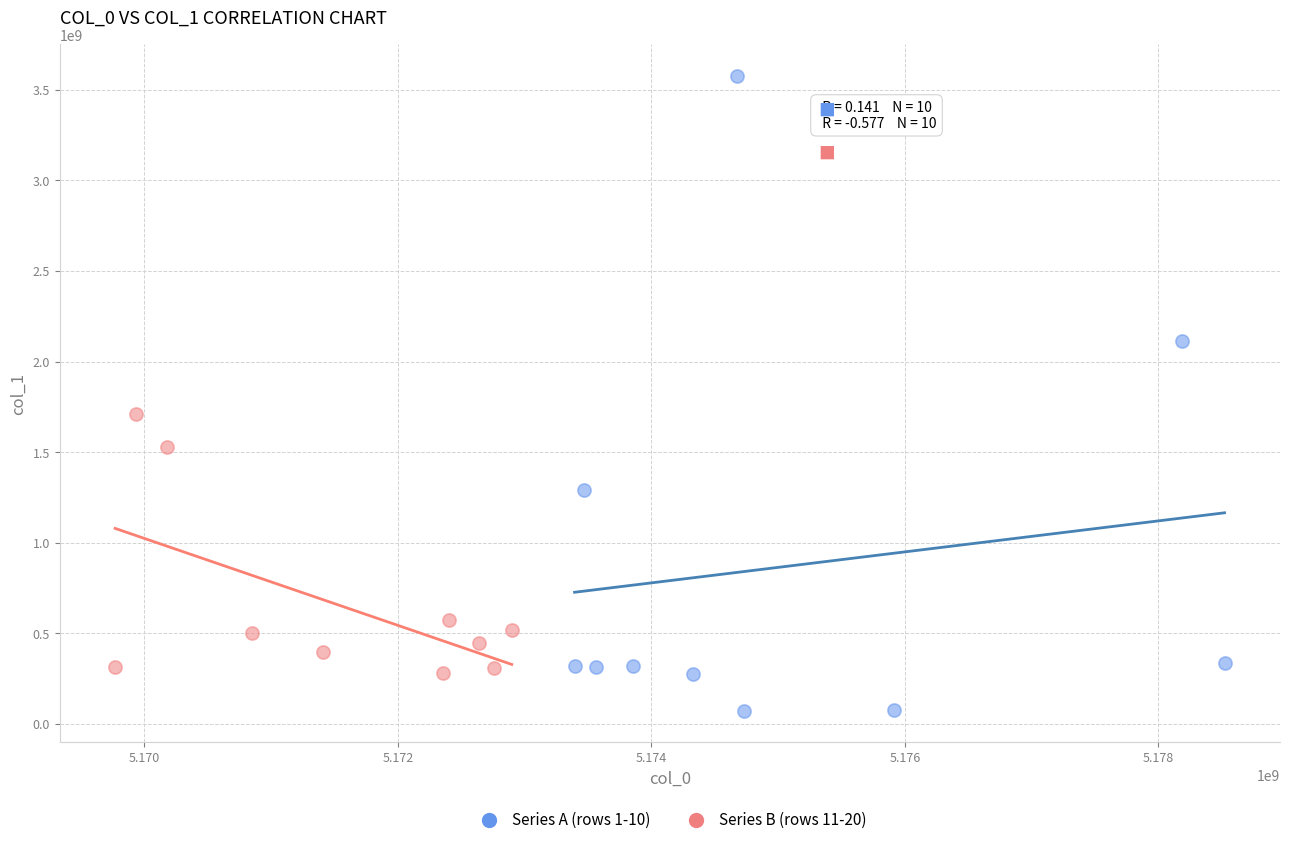

Which series has the widest spread of Y values?

Series A (rows 1-10)